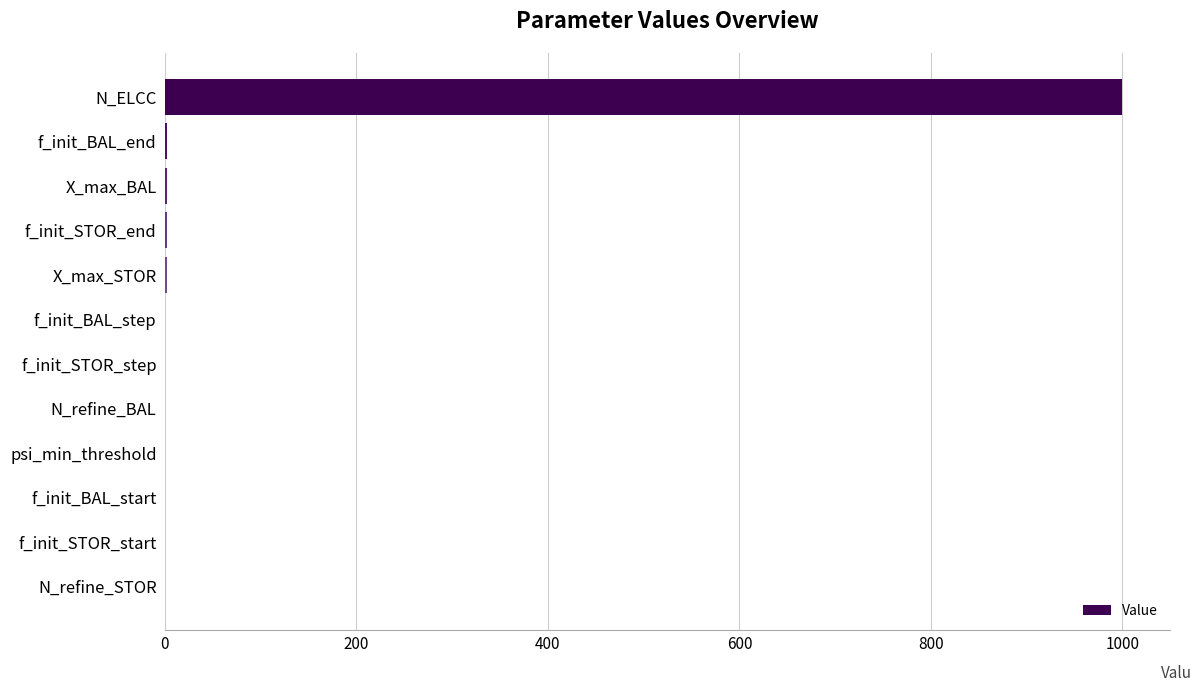

What is the greatest value displayed?

1000.0